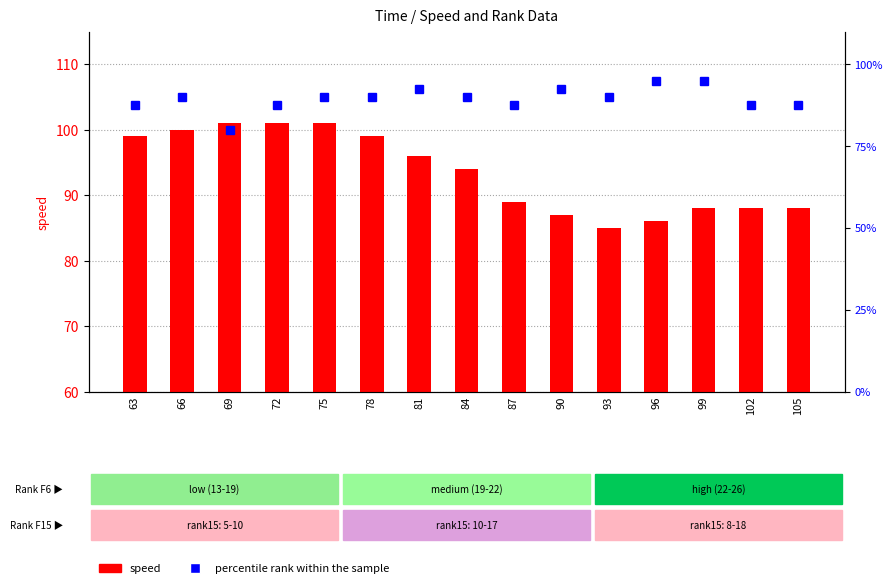

Is it true that speed equals 99.0 at 78?

True